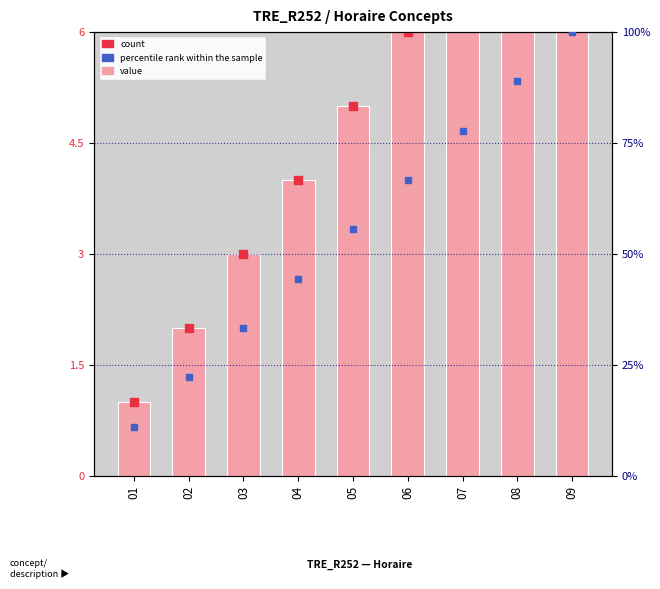

Which series has the widest spread of Y values?

percentile rank within the sample